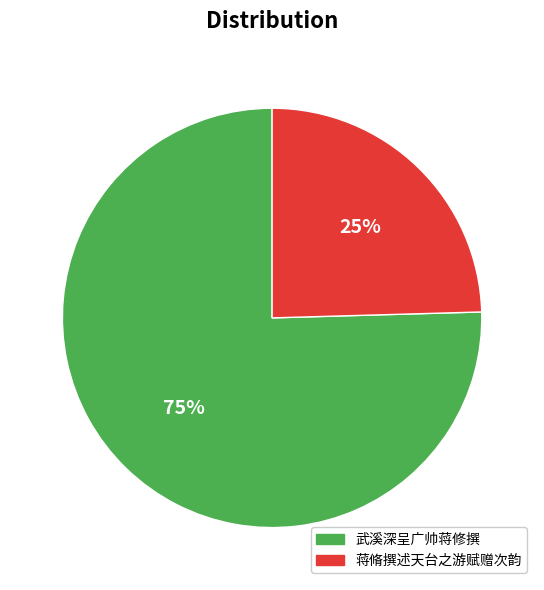

Is the sum of 武溪深呈广帅蒋修撰 and 蒋脩撰述天台之游赋赠次韵 greater than half?

Yes